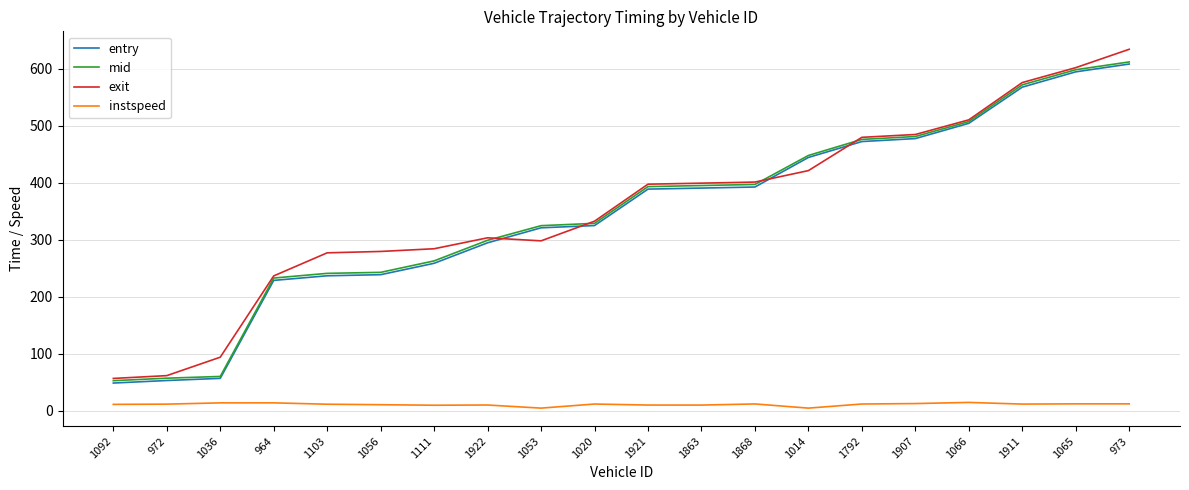

True or false: instspeed and mid intersect in this chart.

False